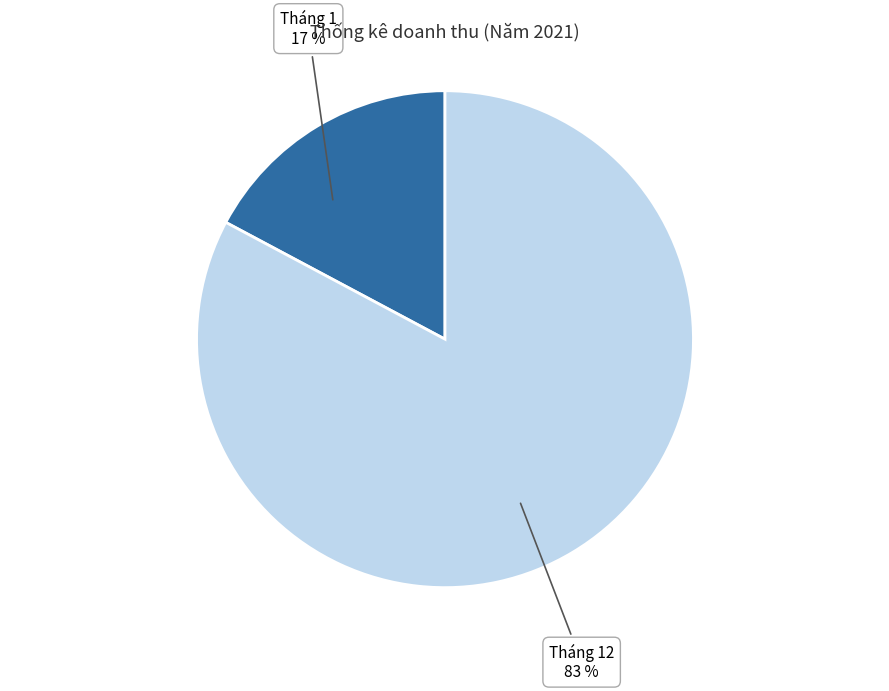

Is there any slice that represents more than half of the pie?

Yes